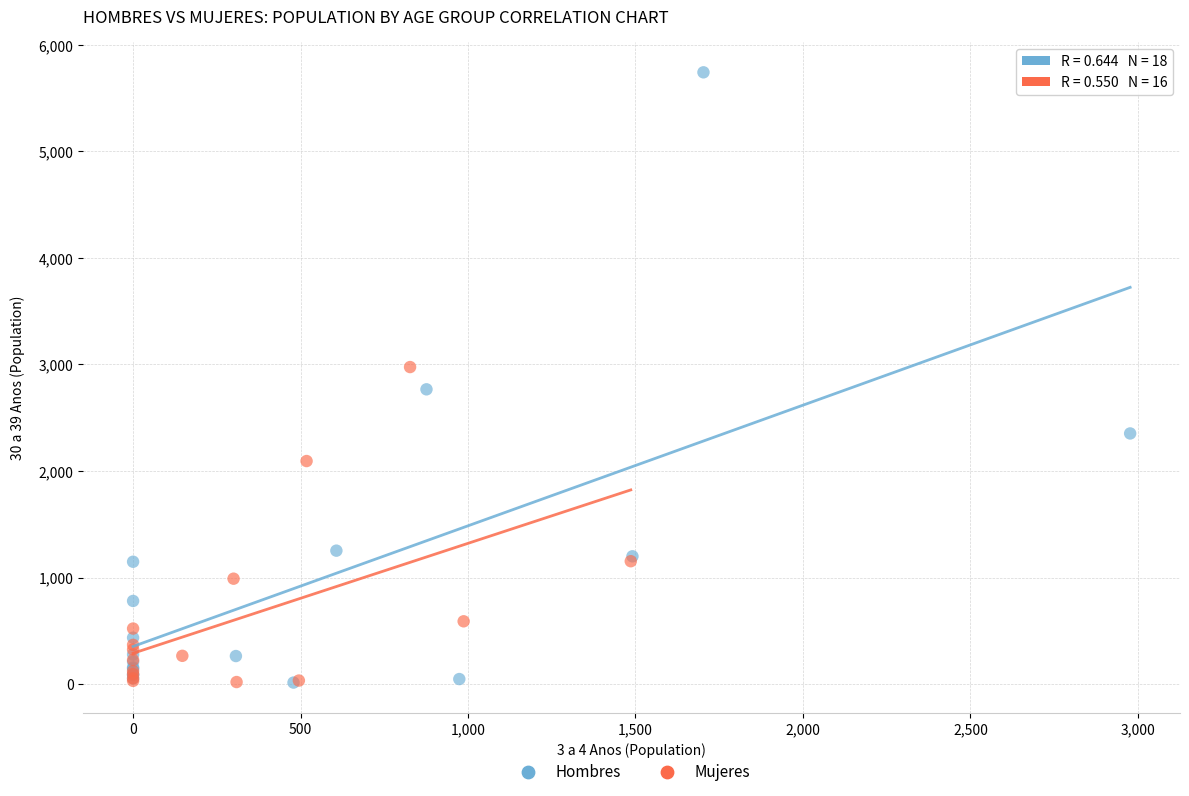

Which series contains the highest Y value?

Hombres